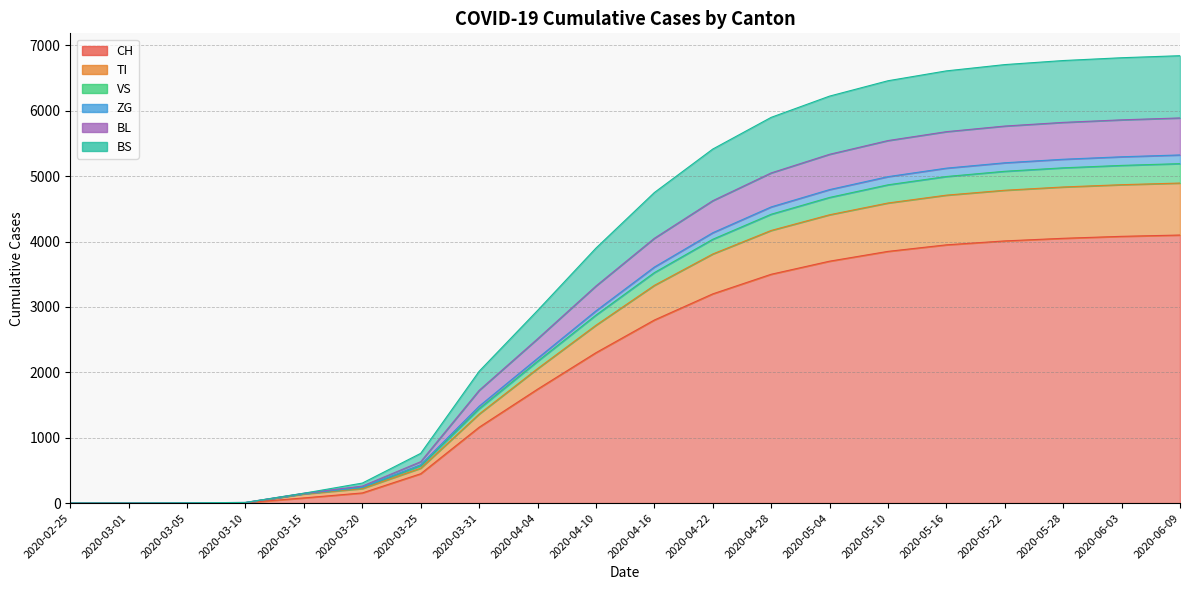

True or false: VS has more than 2 interior local peaks.

False